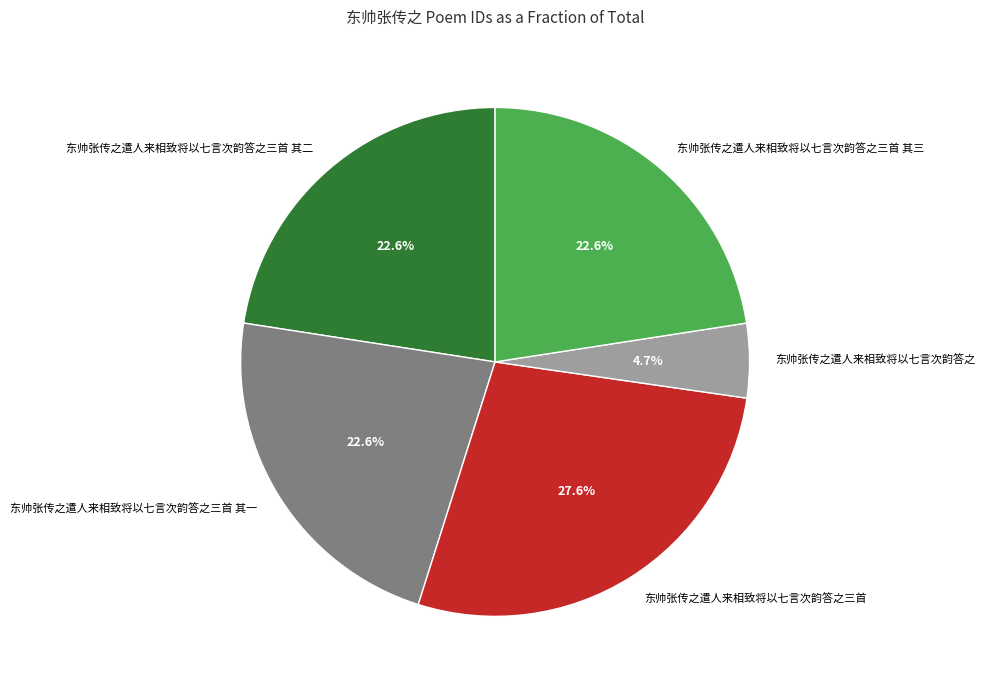

Does 东帅张传之遣人来相致将以七言次韵答之三首 其三 account for over 50% of the chart?

No